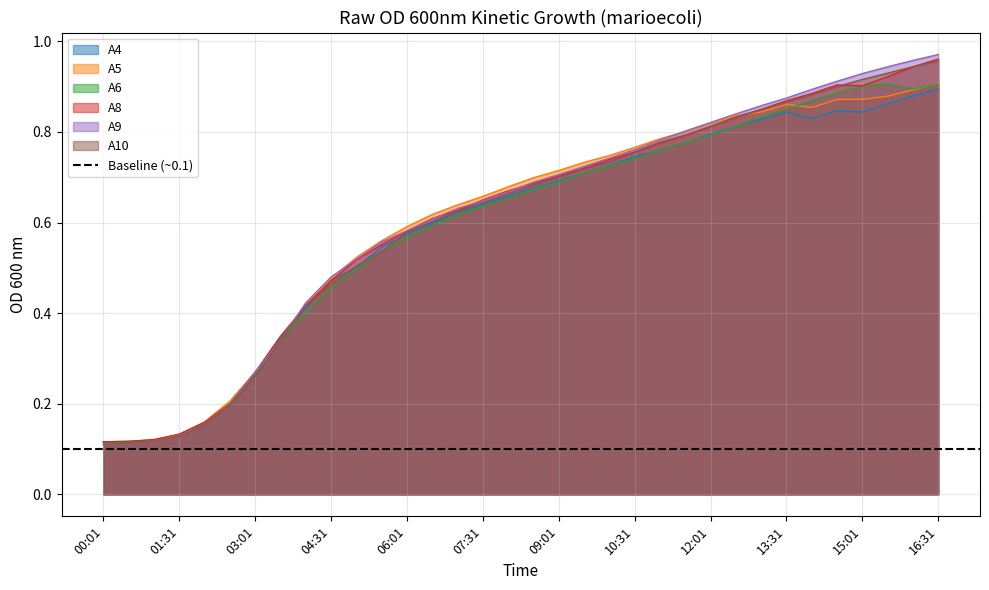

Is it true that A9 equals 0.4 at 04:01?

True